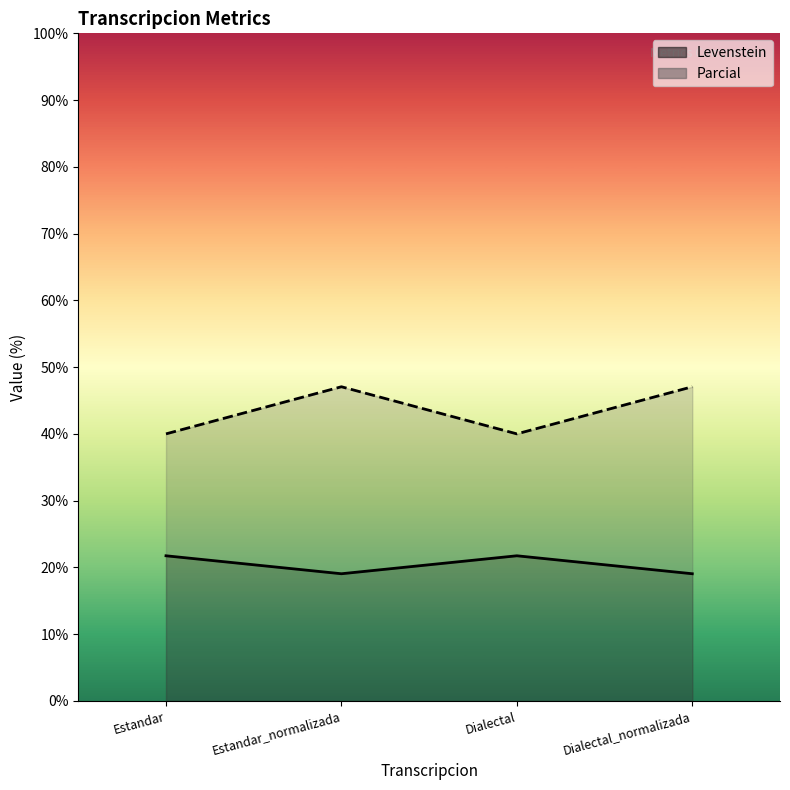

How many data points does each series have?

4